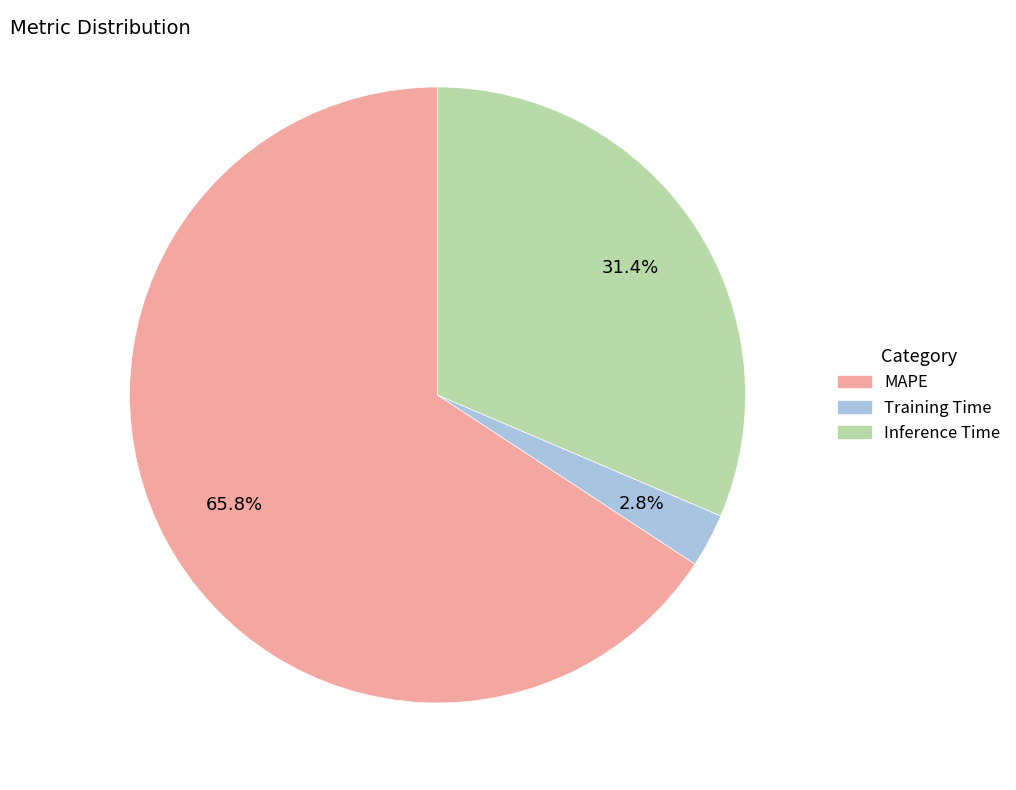

Is there a majority slice in this chart?

Yes